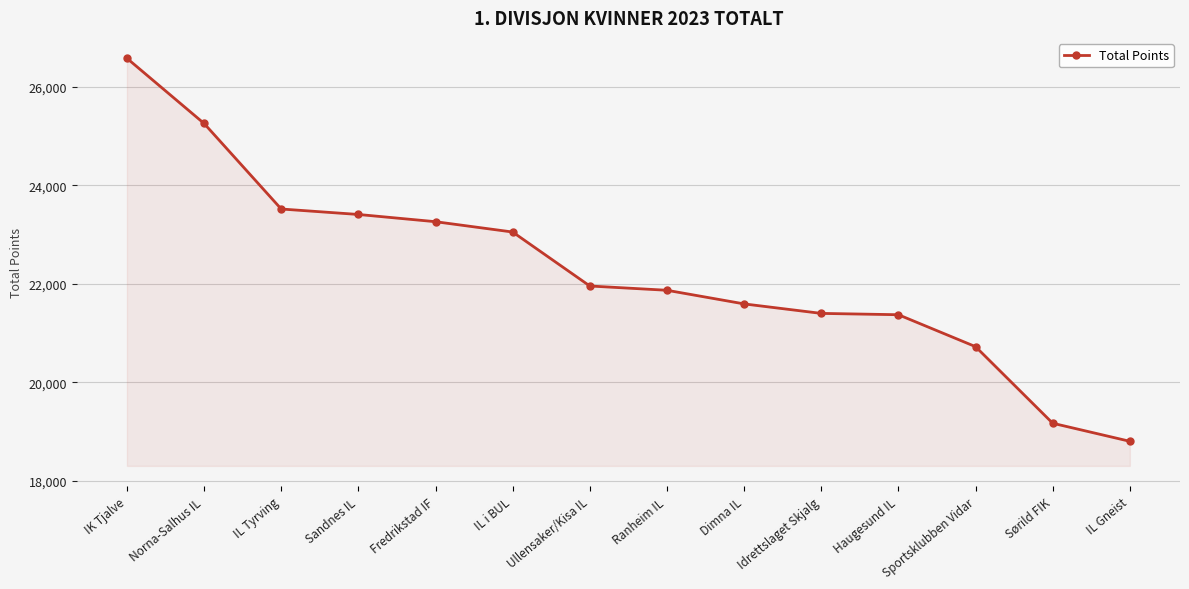

Does the chart have visible grid lines?

Yes